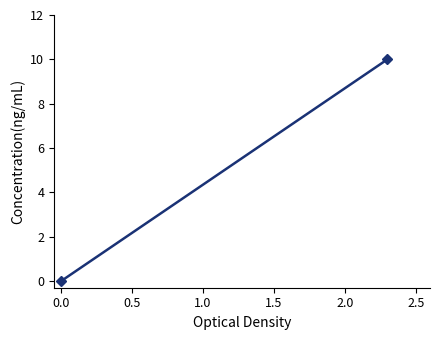

True or false: the data shows -4 at 0.0.

False